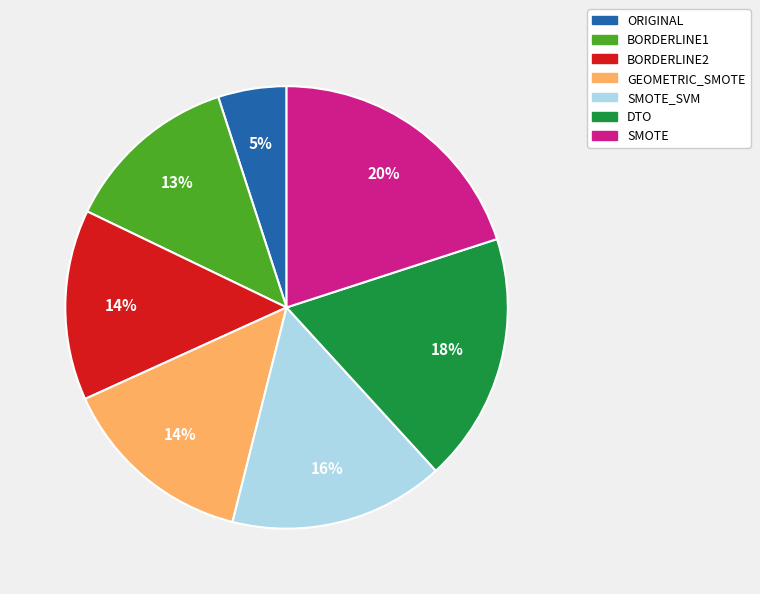

Does ORIGINAL account for over 50% of the chart?

No